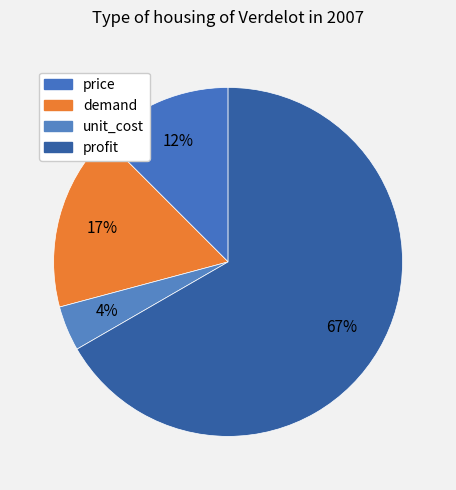

How many slices are in this pie chart?

4